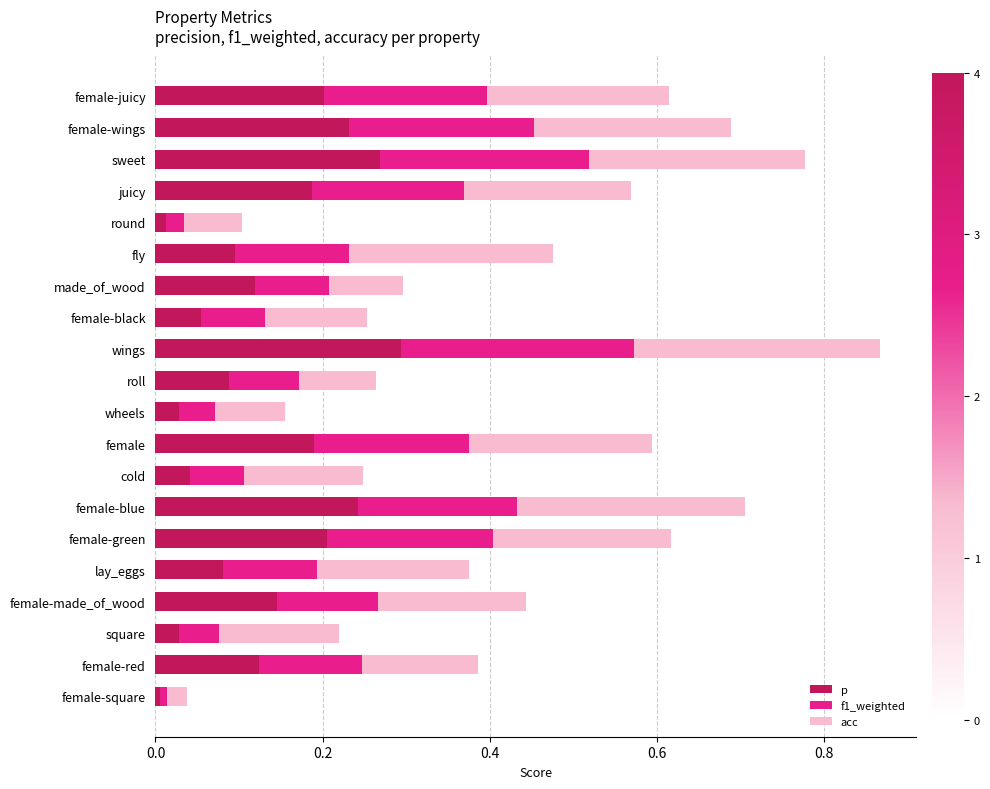

The value of p at square is 0.0. True or false?

True